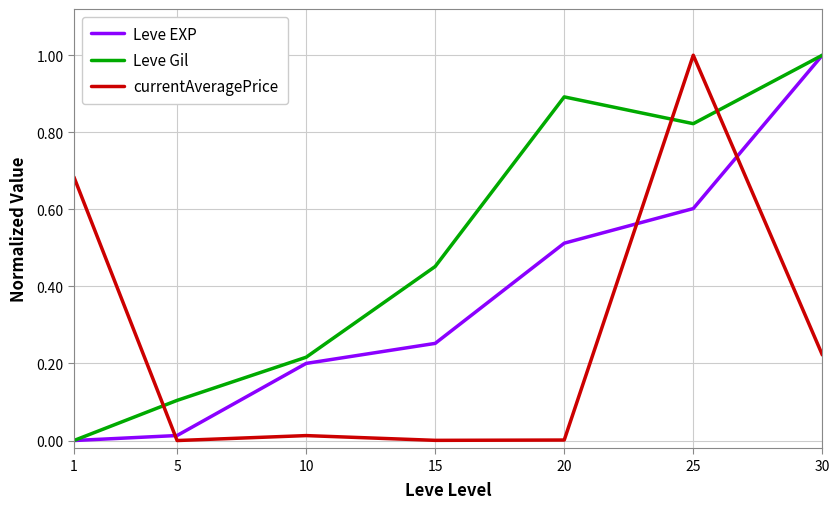

How many interior local peaks does the currentAveragePrice series have?

2